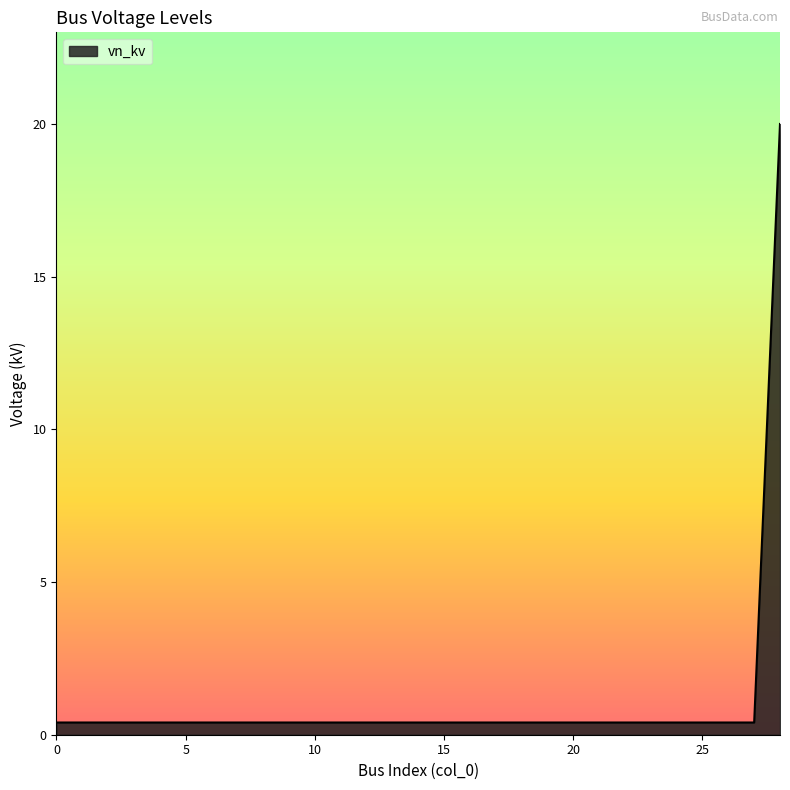

What is the difference between the maximum and minimum values?

19.6